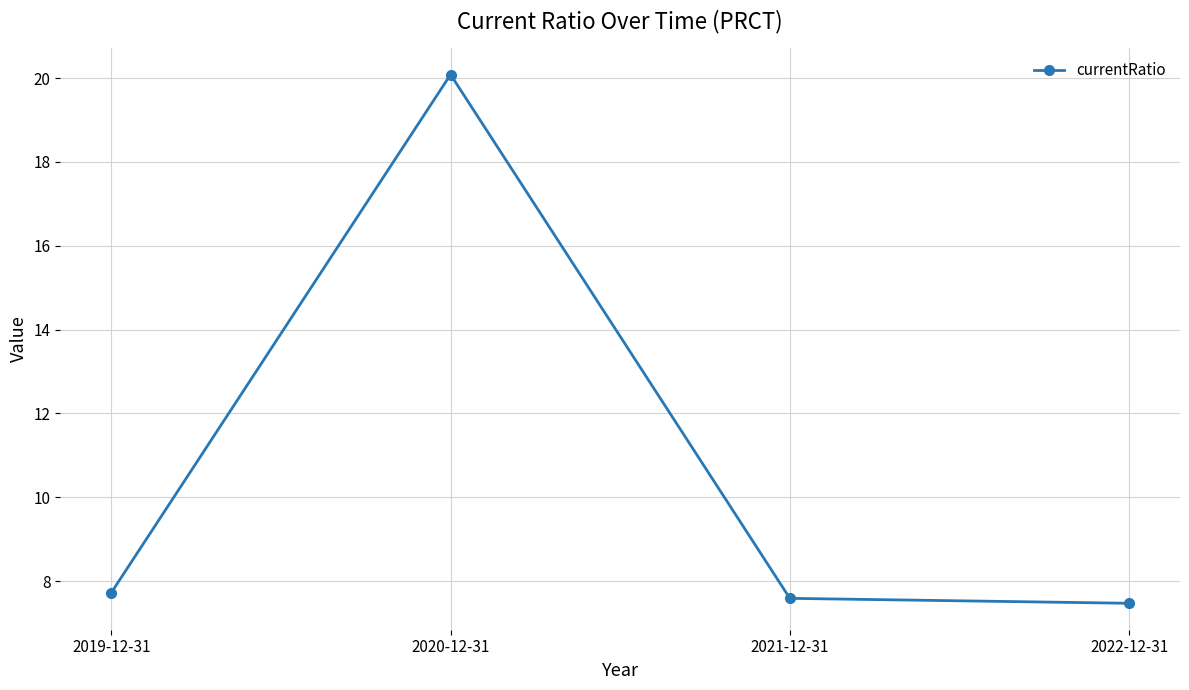

Where is the data nearest to the value 13?

2019-12-31